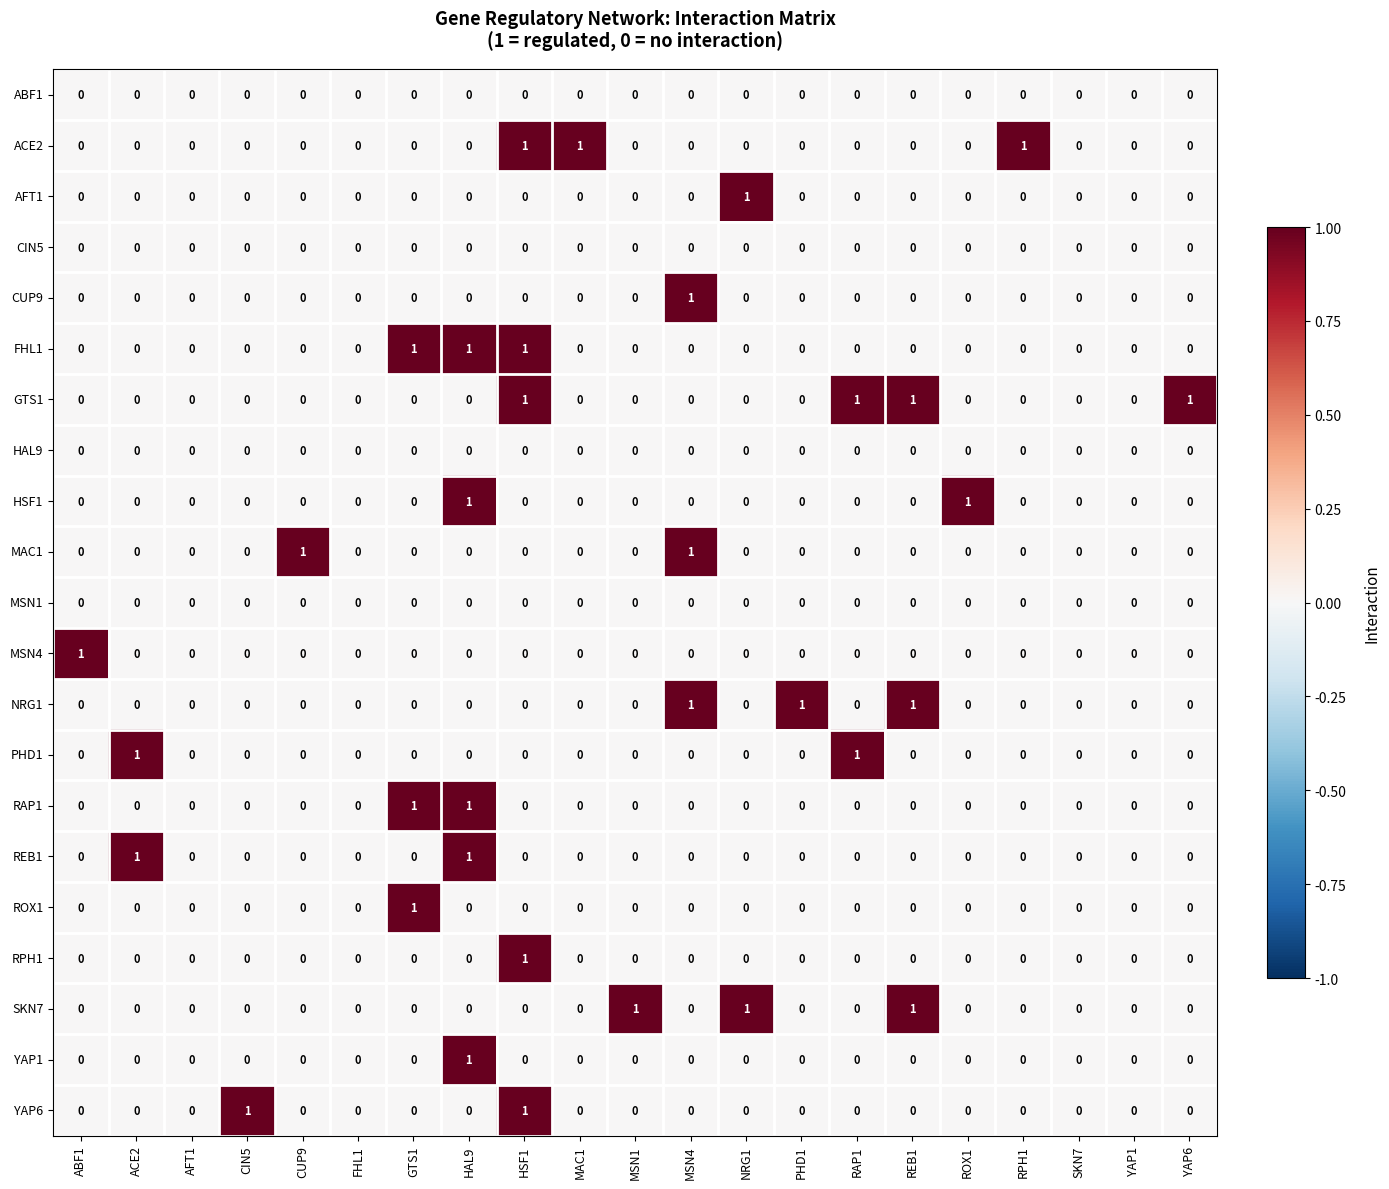

What is the sum of all GTS1 values?

4